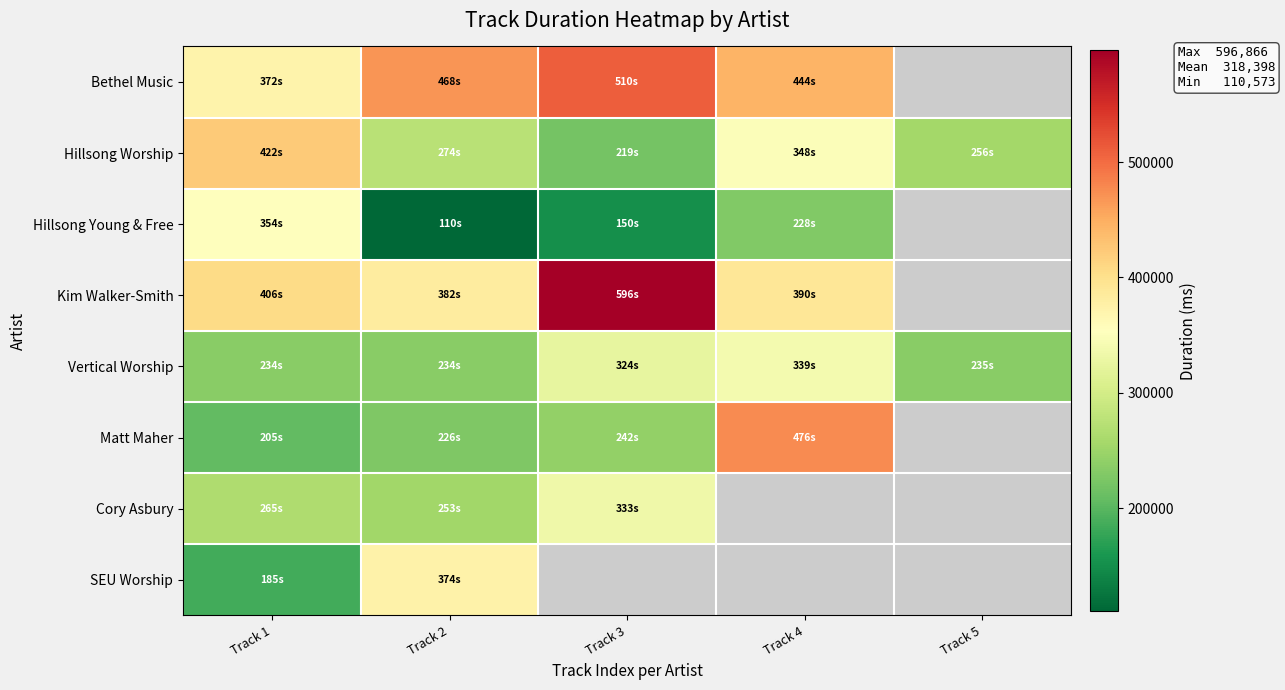

Which series has the largest total across all categories?

Hillsong Worship